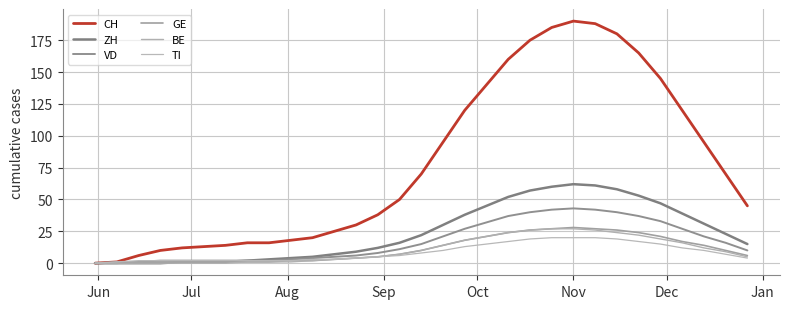

What is the difference between the second highest and second lowest values in the TI series?

19